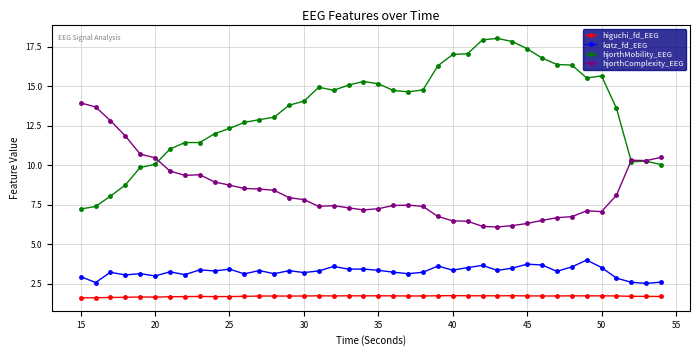

How many lines are shown in the chart?

4